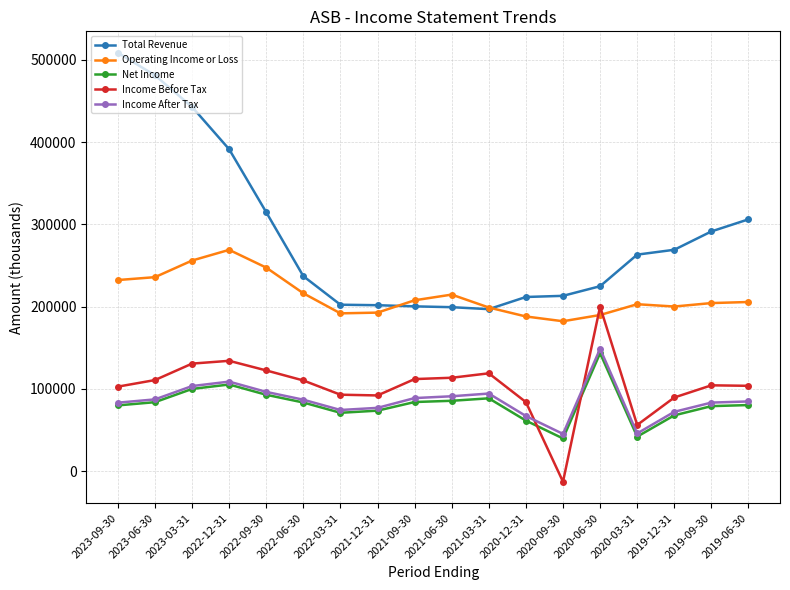

Is this an area chart (filled region under the line)?

No